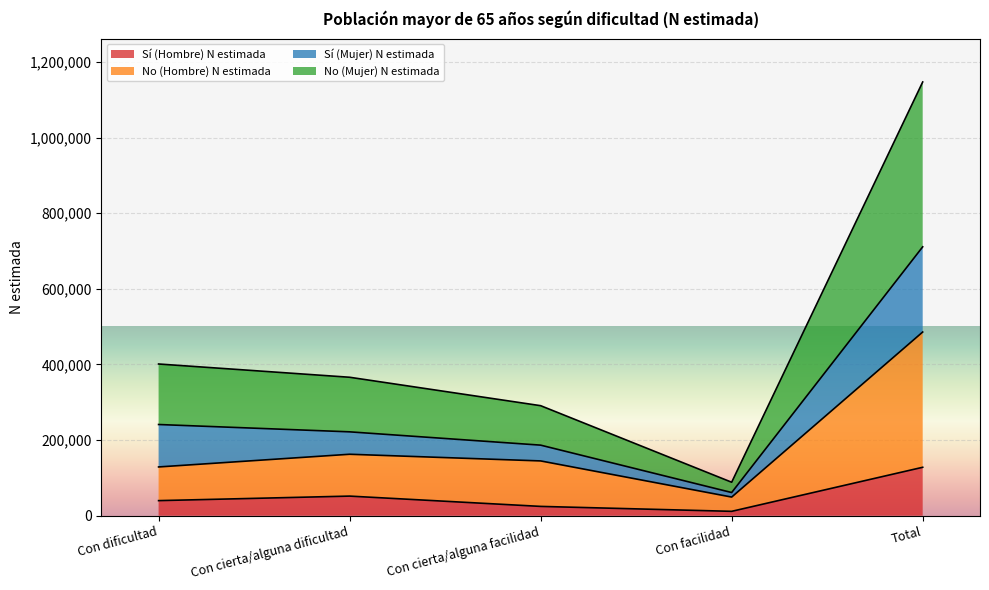

What is the value of the No (Hombre) N estimada point at the 1st from the left?

128991